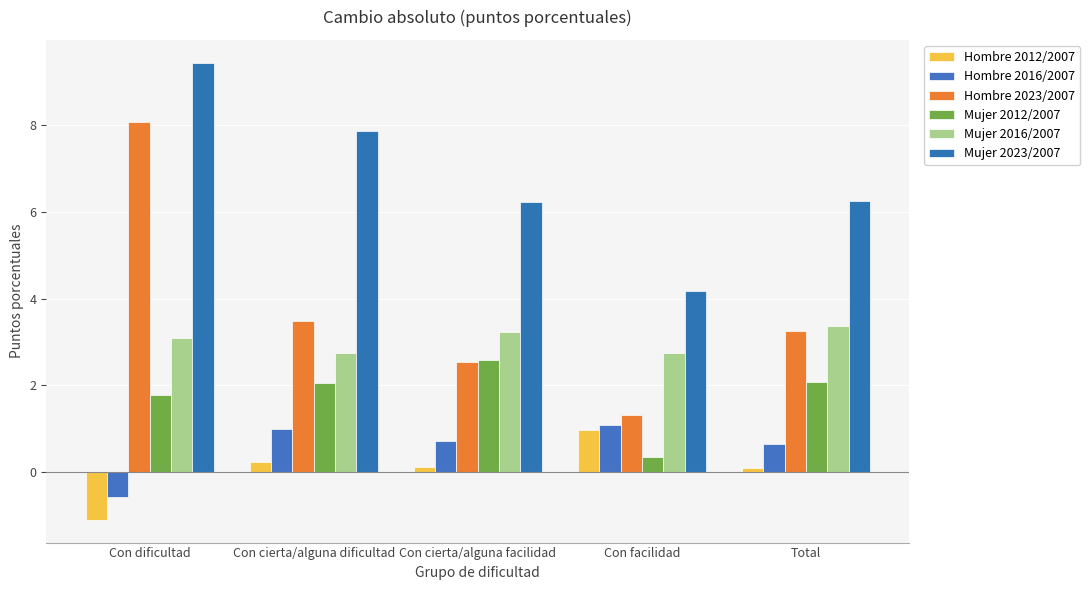

What position from the left is Con cierta/alguna dificultad?

2